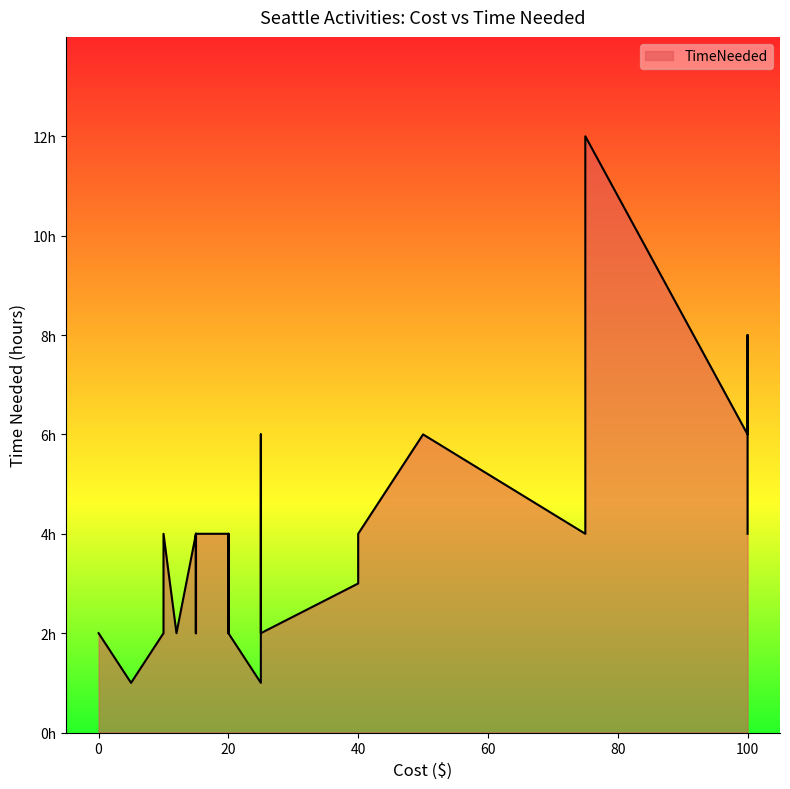

The value at 25 is 0. True or false?

False